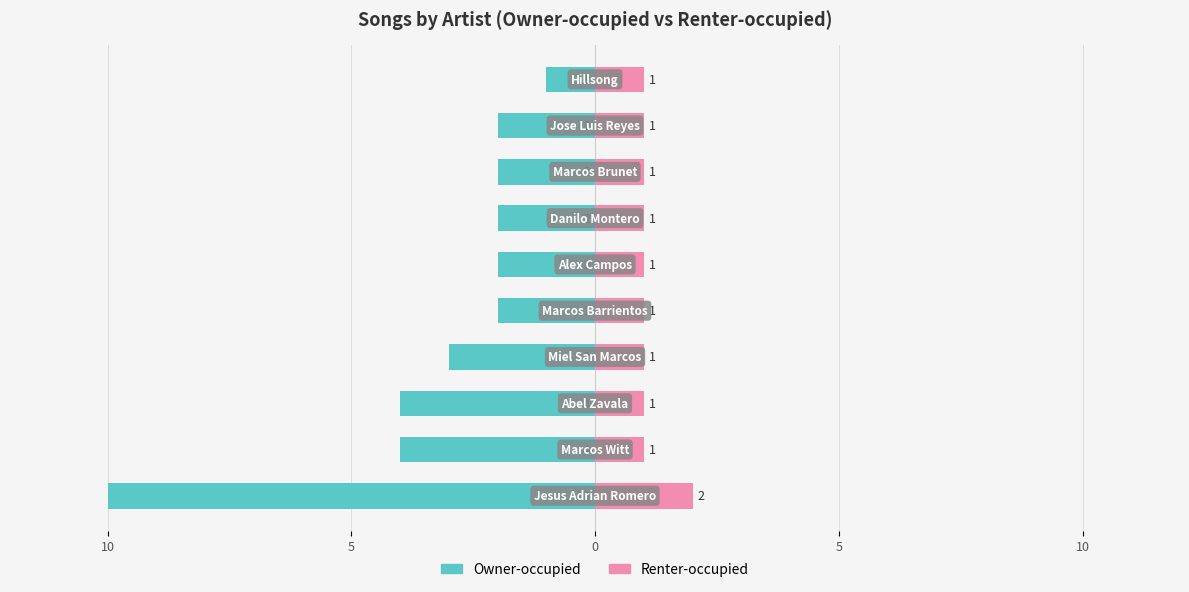

What is the spread (max minus min) of values at 5?

5